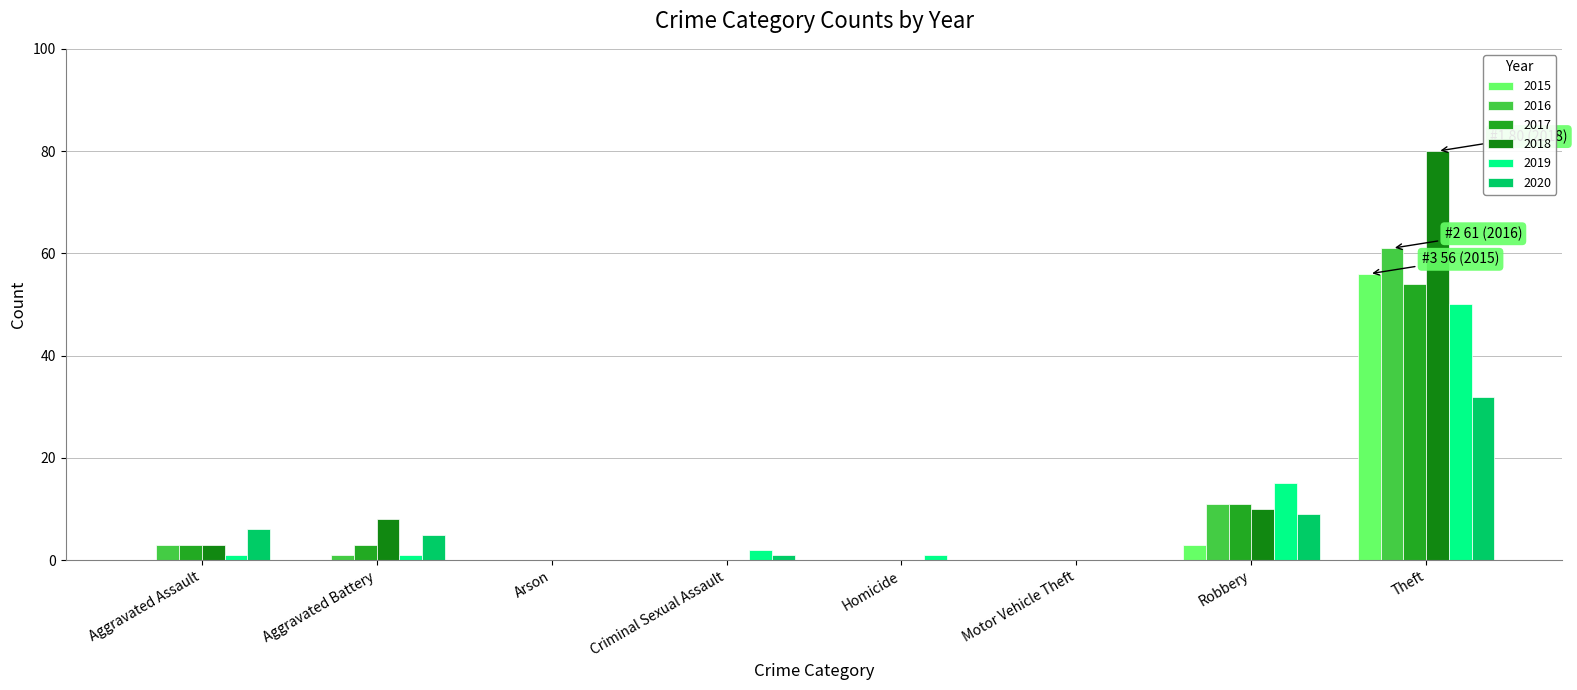

Which series has the largest total across all categories?

2018